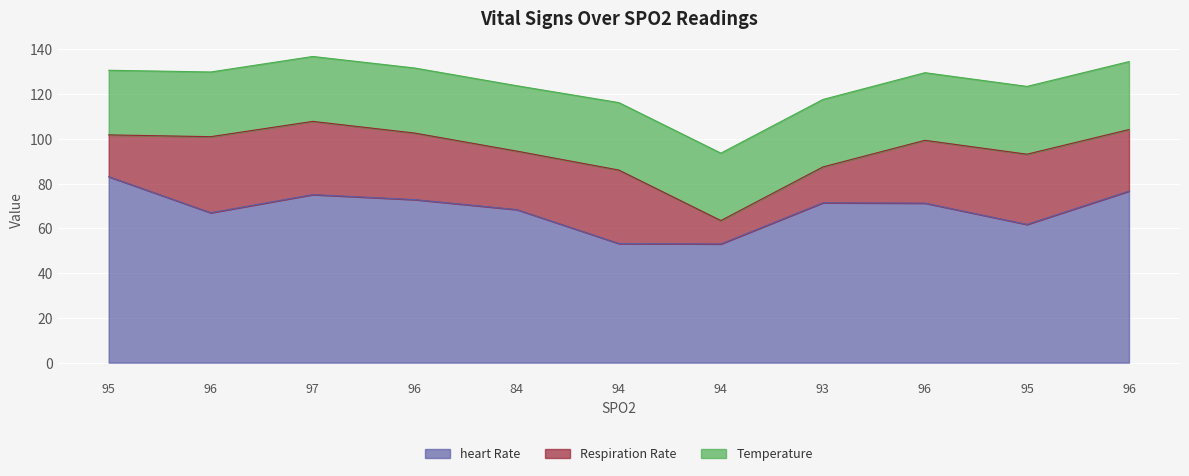

Reading left to right, extract all data points from this chart.

heart Rate: 95=83.1	96=67.0	97=75.1	96=72.8	84=68.4	94=53.2	94=53.0	93=71.4	96=71.2	95=61.7	96=76.6
Respiration Rate: 95=18.7	96=34.0	97=32.7	96=29.7	84=26.1	94=32.8	94=10.4	93=16.0	96=28.1	95=31.4	96=27.5
Temperature: 95=28.9	96=28.9	97=29.0	96=29.1	84=29.2	94=30.1	94=30.1	93=30.1	96=30.2	95=30.3	96=30.4